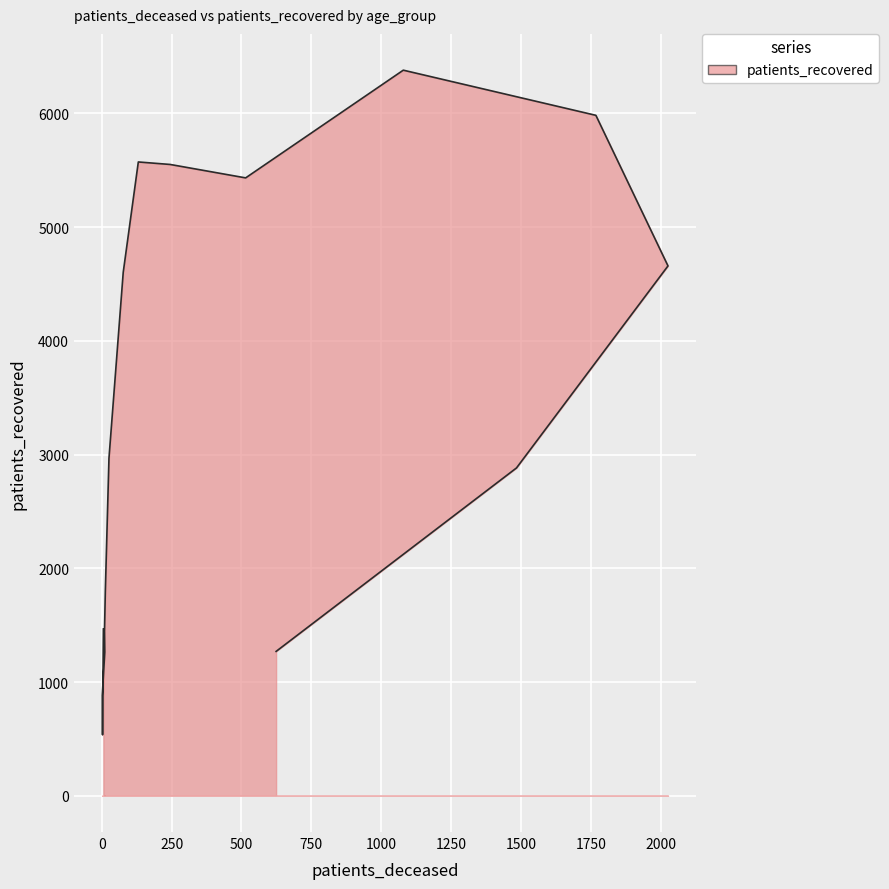

Which category has the highest value across all series?

70 - 74